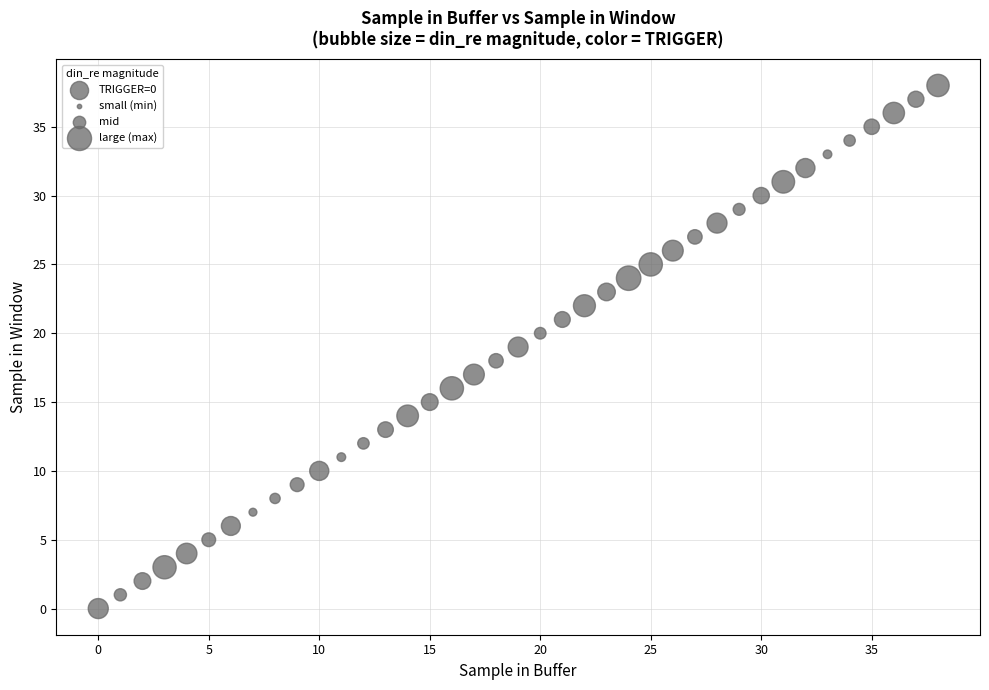

What is the range of Y values (max minus min)?

38